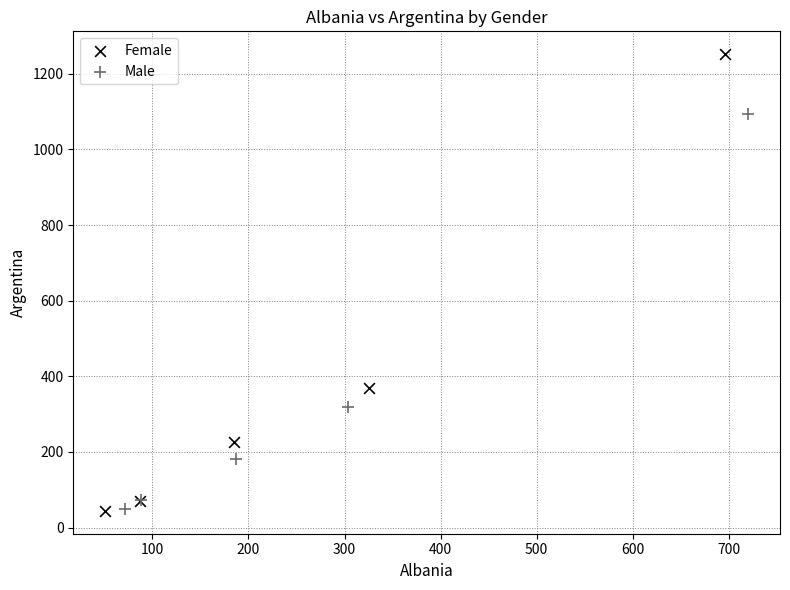

Which series has the widest spread of Y values?

Female